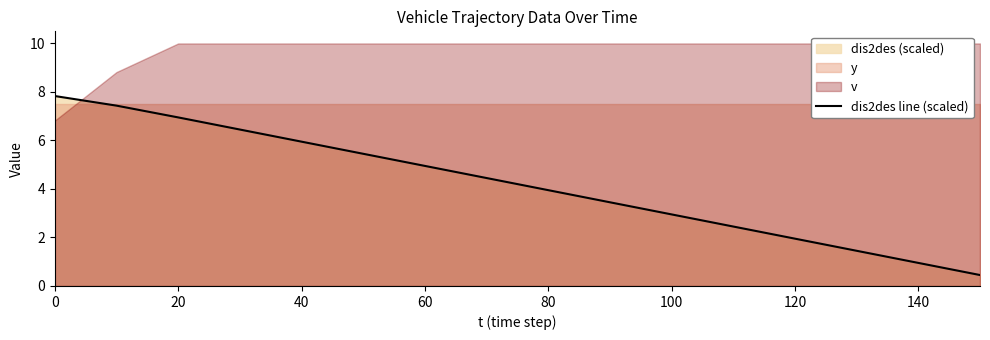

The value of dis2des line (scaled) at 120 is 1.0. True or false?

False